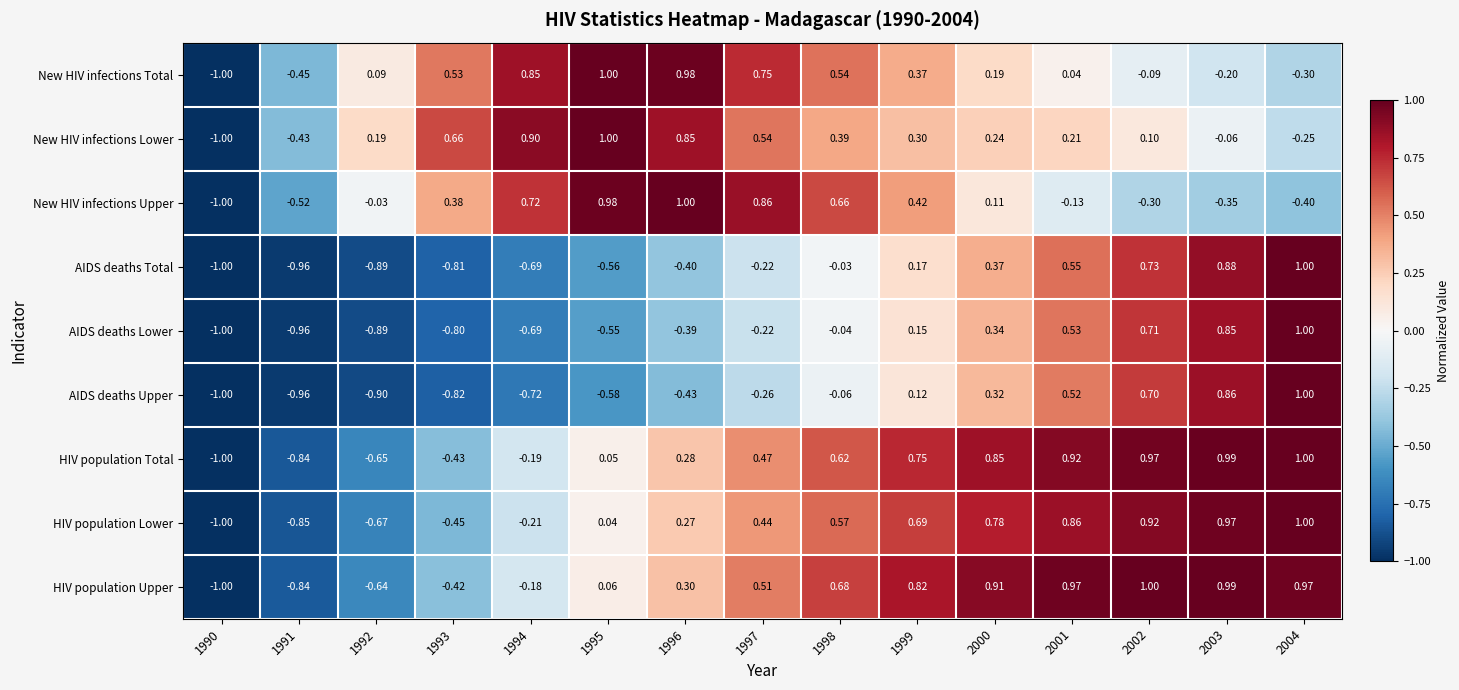

What is the total value across all series at 1999?

3.8